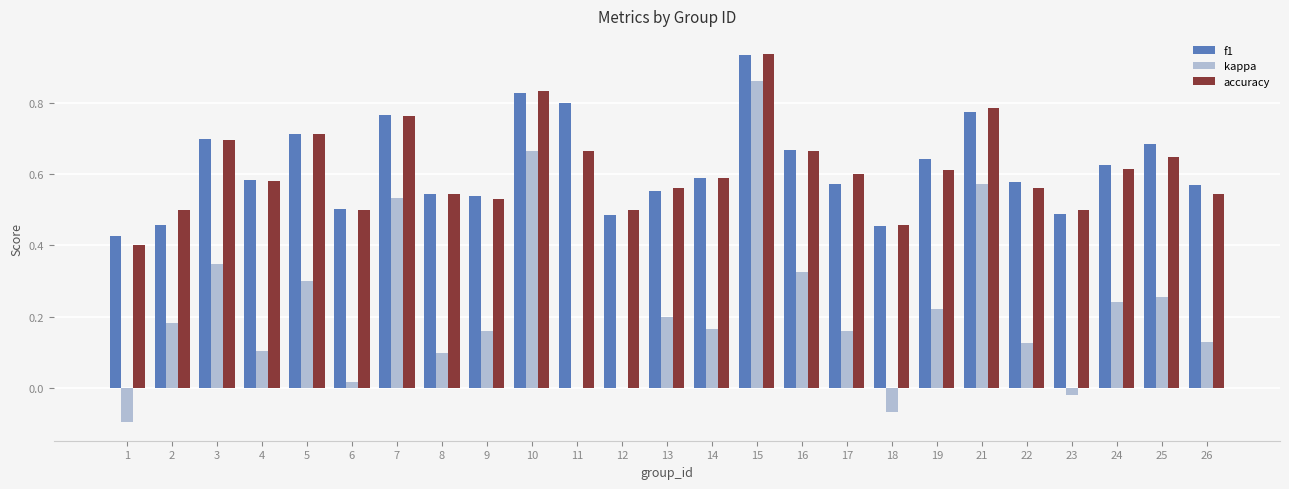

Which series changed the most between 17 and 21?

kappa